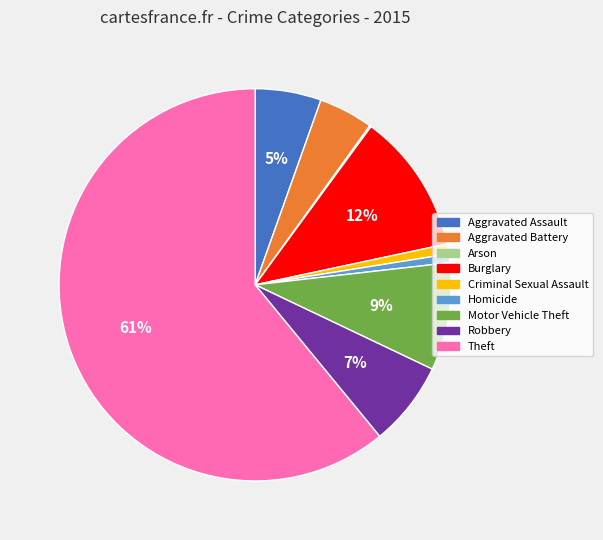

Is there any slice that represents more than half of the pie?

Yes